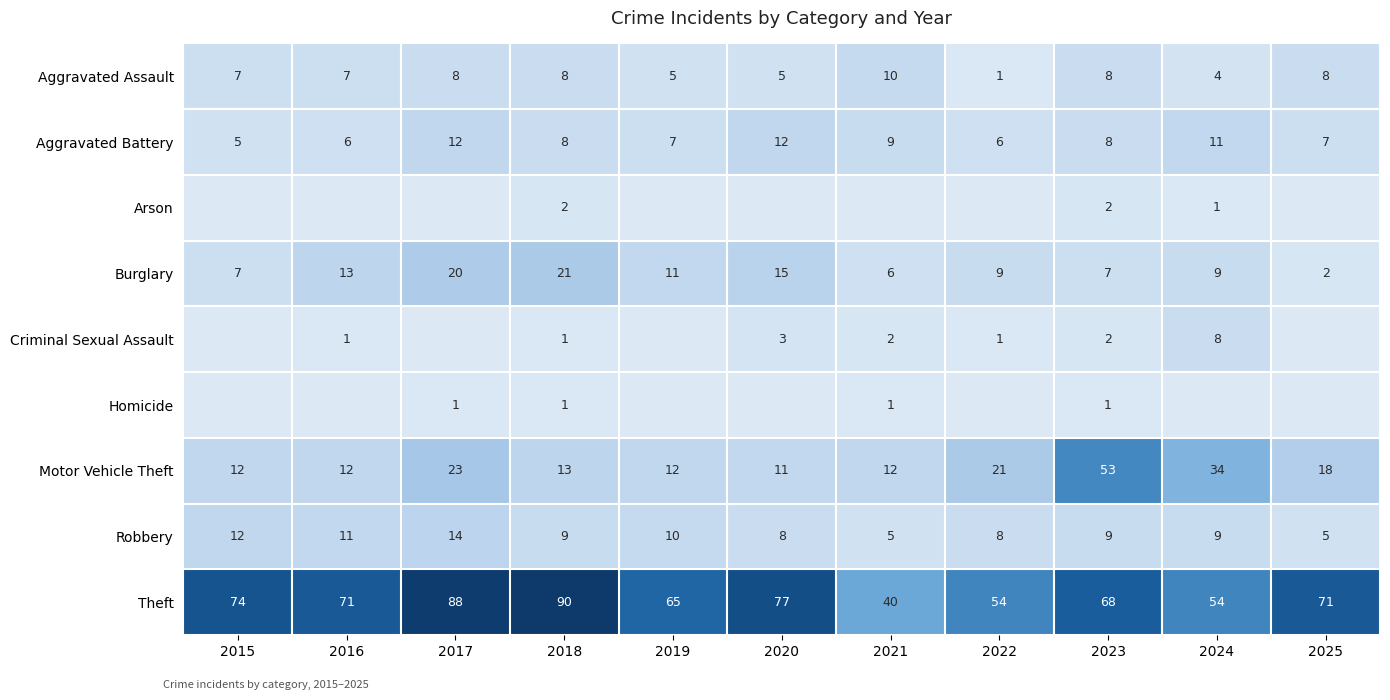

True or false: Aggravated Assault has a value of 7 at 2020.

False